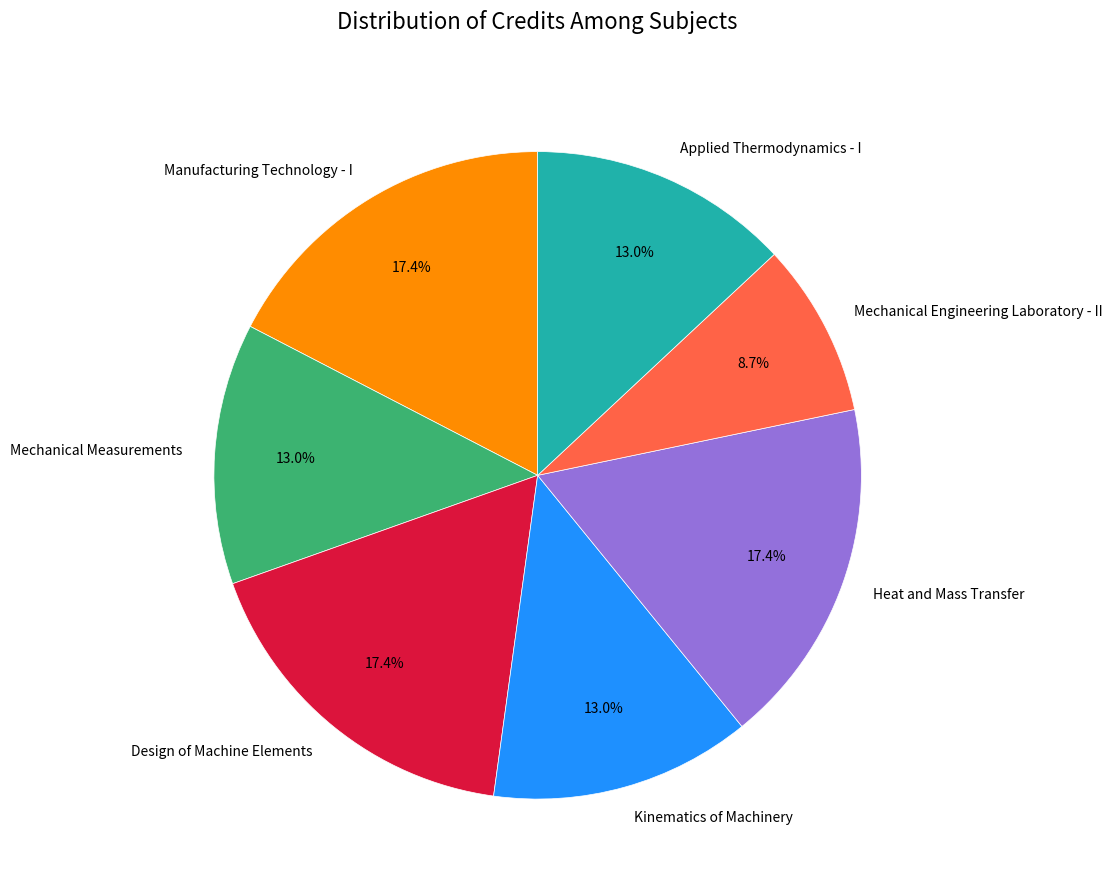

How many segments does this pie chart have?

7